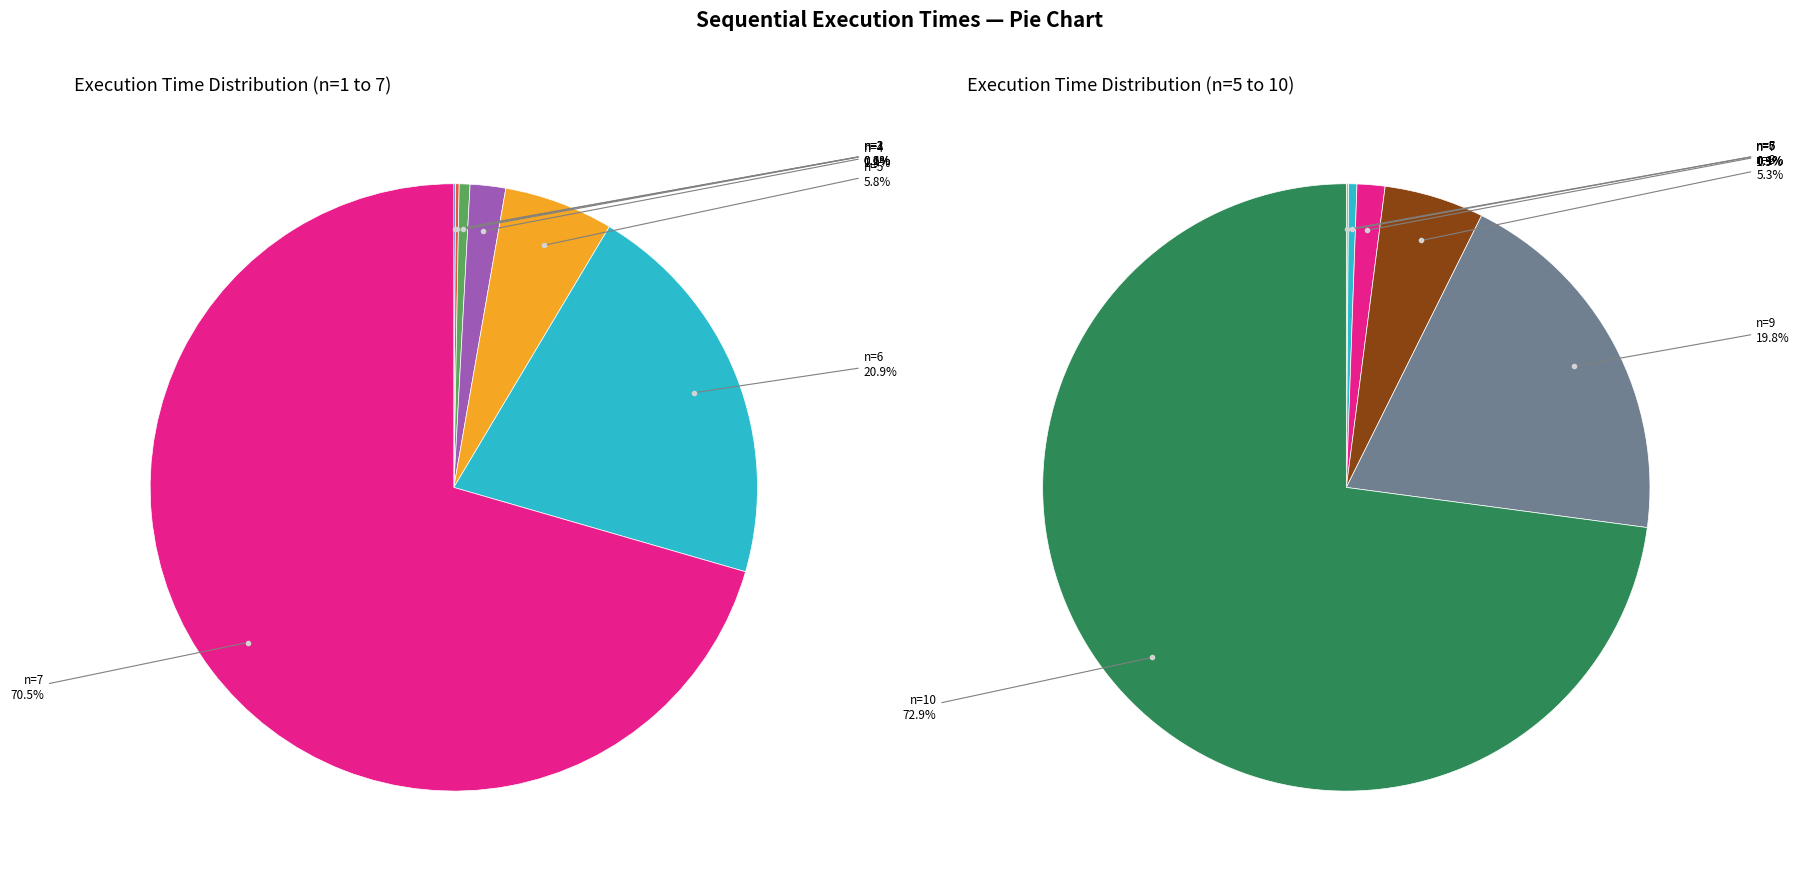

Is it true that n=2 is 0% of the pie?

True